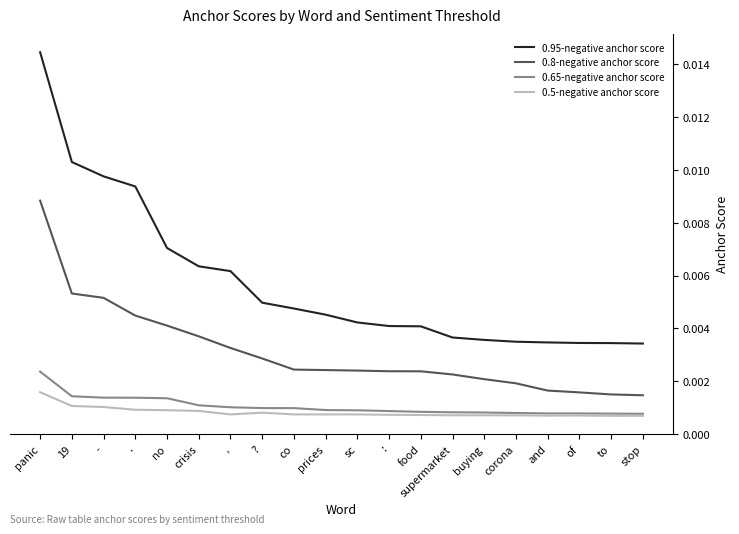

What position from the left is to?

19